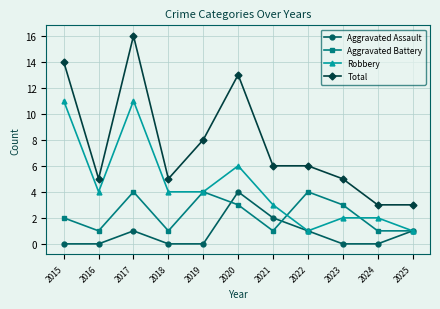

Rank the series at 2023 from lowest to highest value.

Aggravated Assault, Robbery, Aggravated Battery, Total